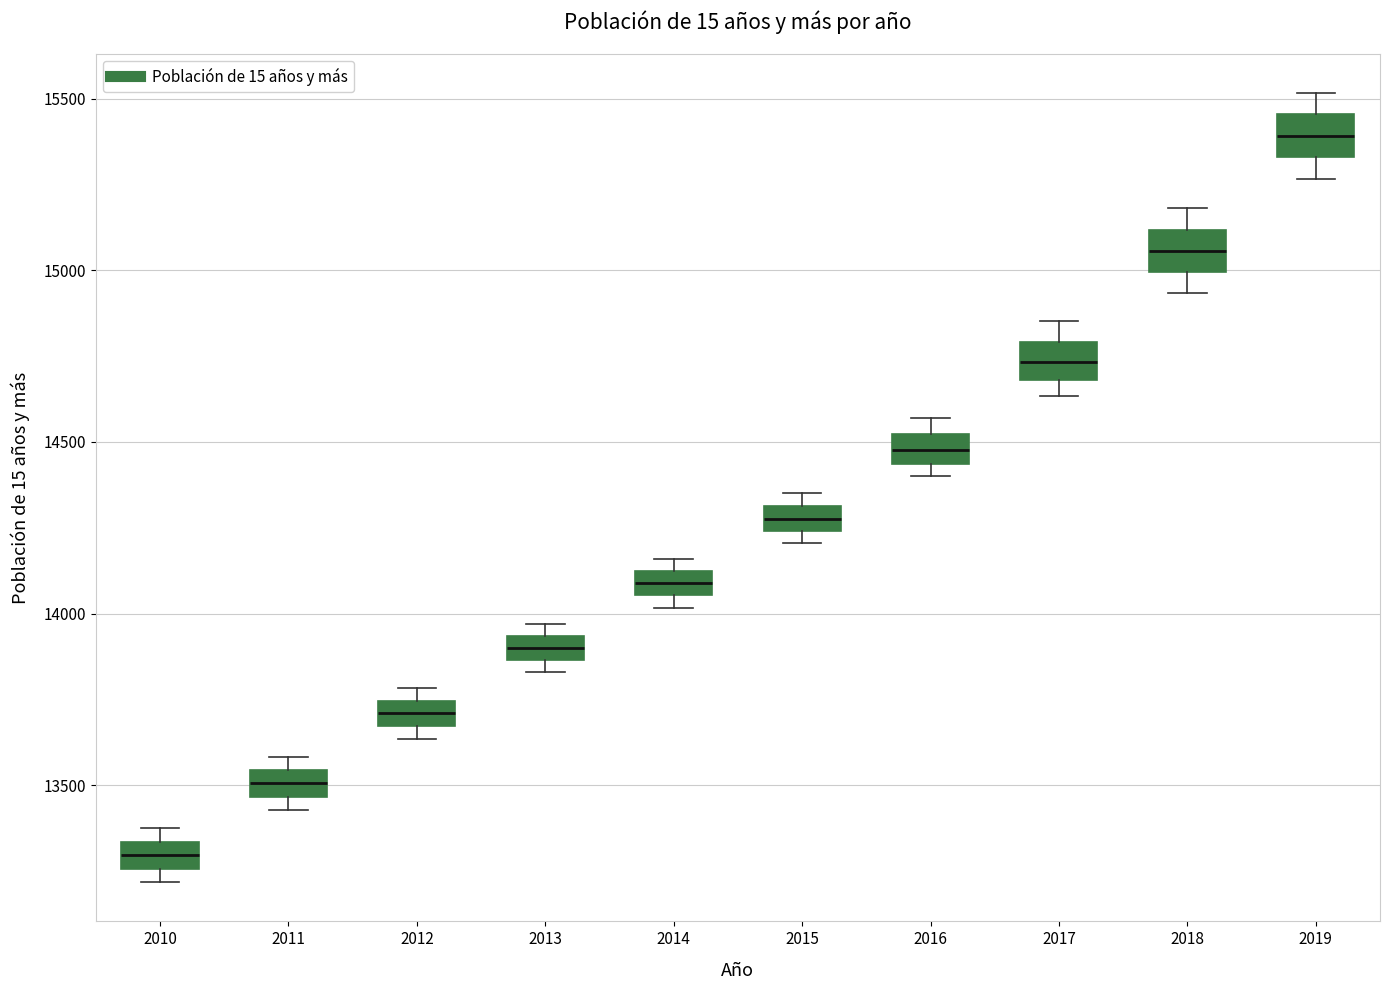

Which box's median line is the lowest?

2010